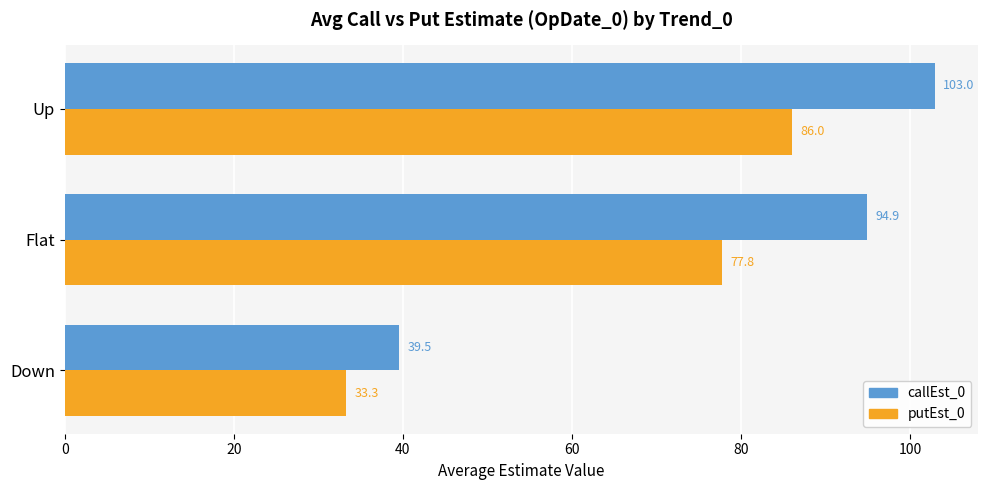

The putEst_0 series shows 33.3 at Down. True or false?

True